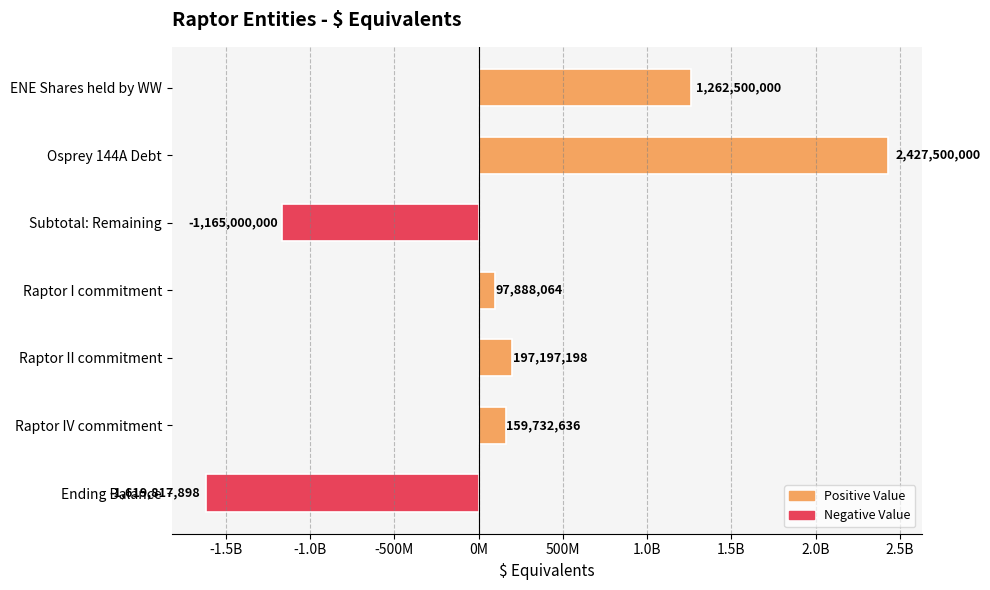

Does the chart contain any negative values?

Yes